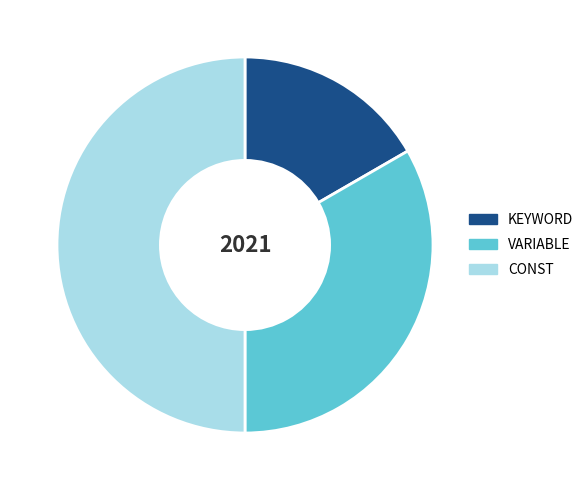

The KEYWORD slice represents 17% of the pie. True or false?

True